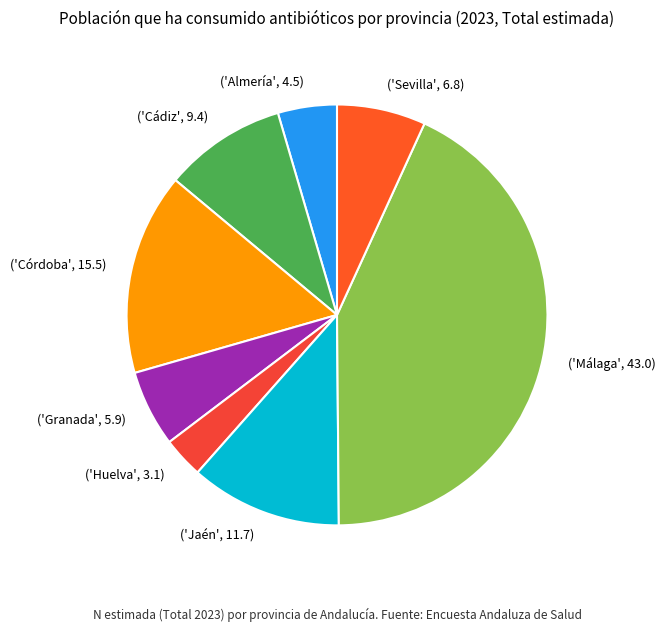

Which category has the smallest portion of the pie?

('Huelva', 3.1)